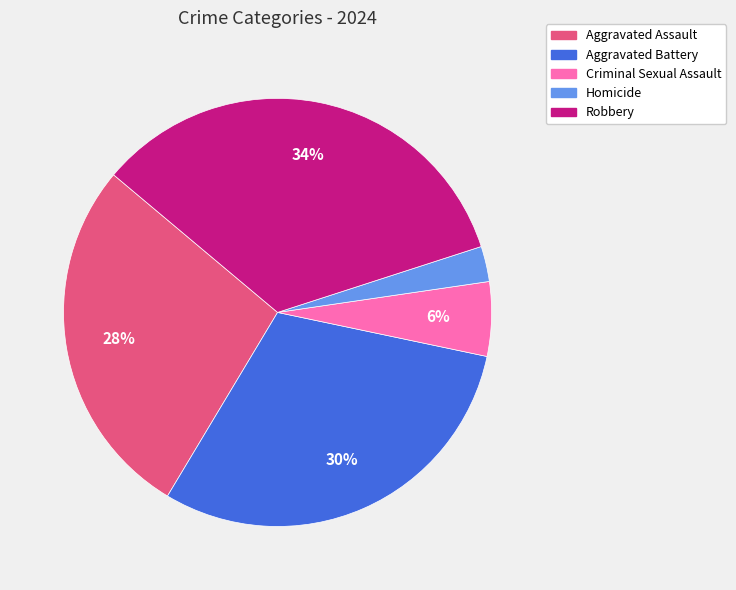

How many segments does this pie chart have?

5